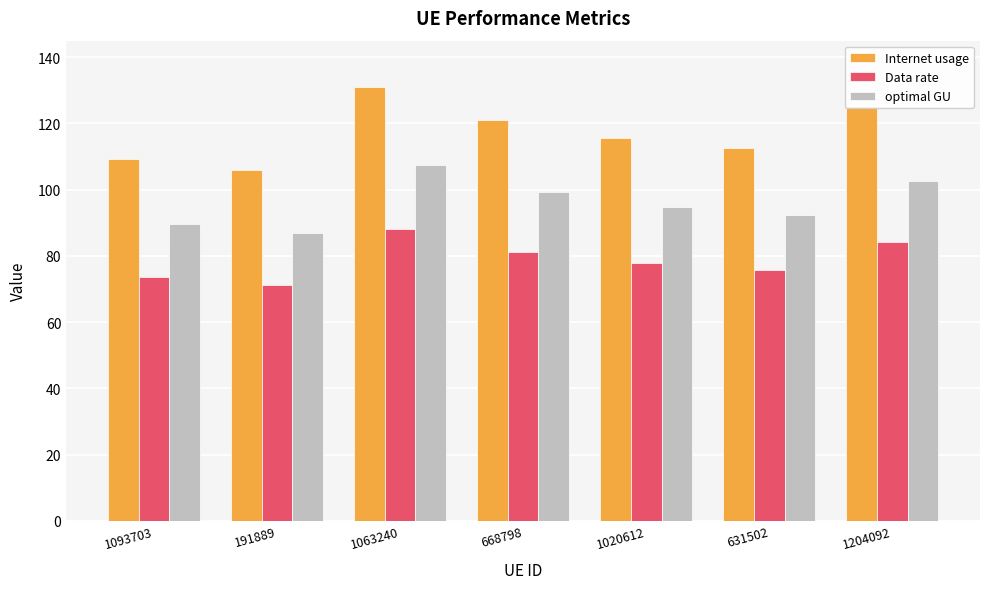

What is the minimum value shown in the chart?

71.3